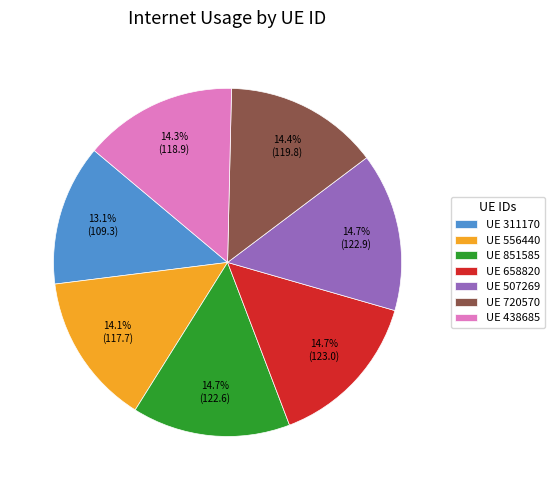

Which category has the smallest portion of the pie?

UE 311170